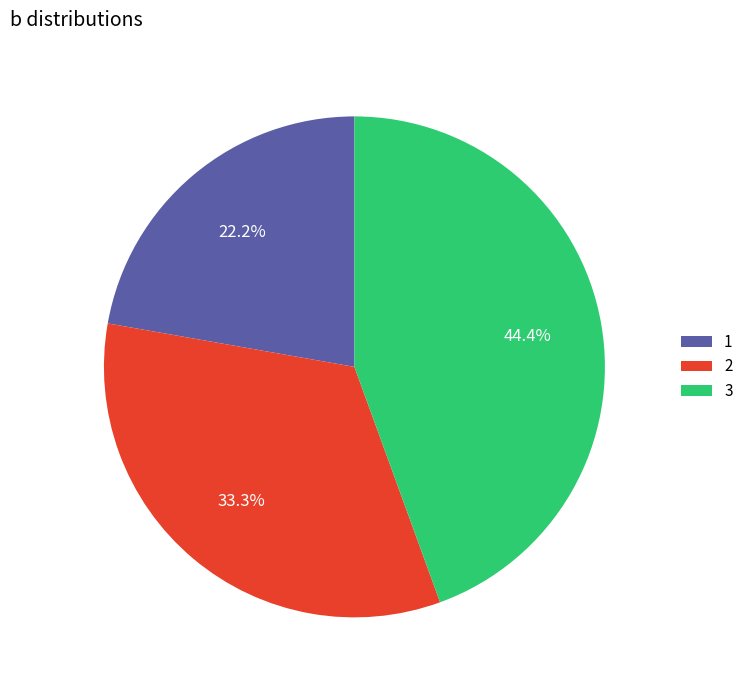

True or false: 3 accounts for 36% of the total.

False